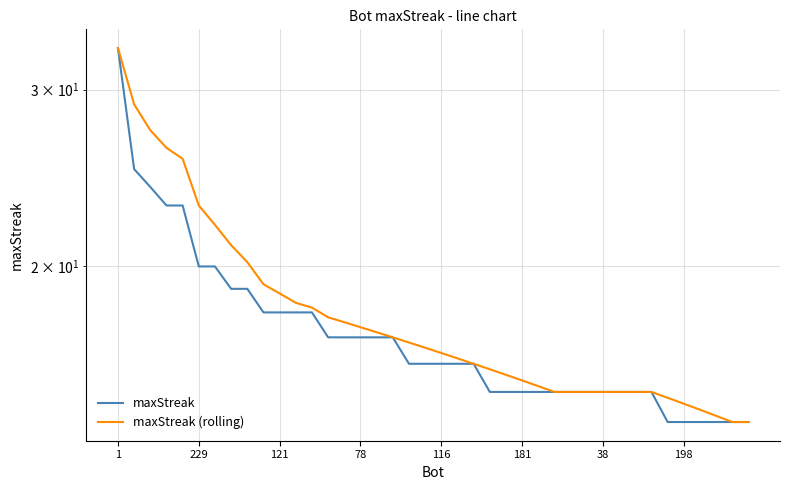

How many series are shown in this chart?

2